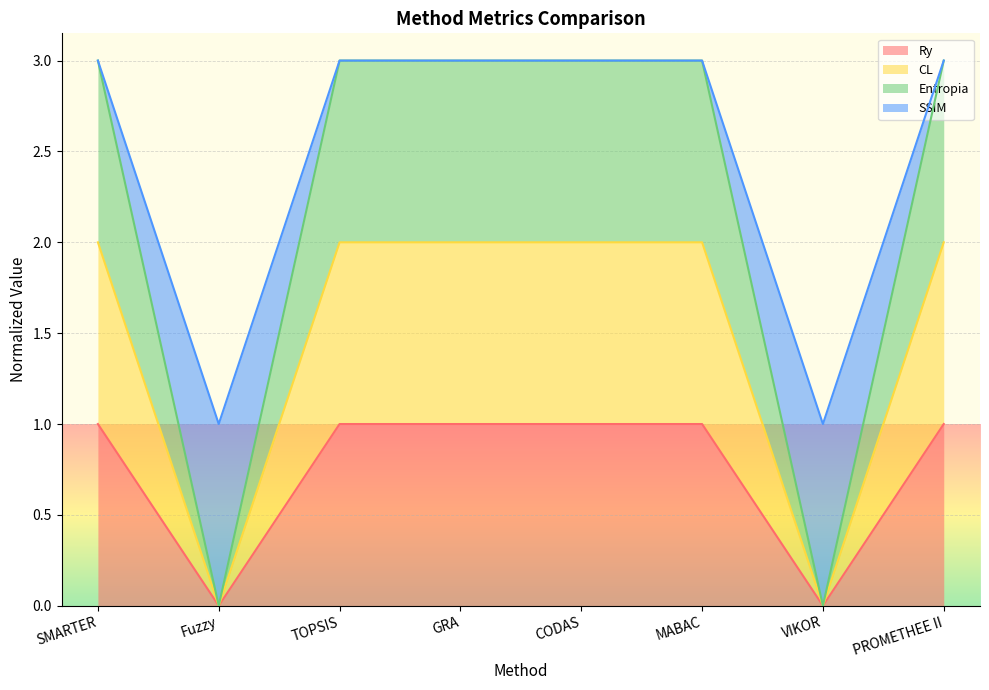

Rank the series by their maximum value, from lowest to highest.

Ry, CL, Entropia, SSIM